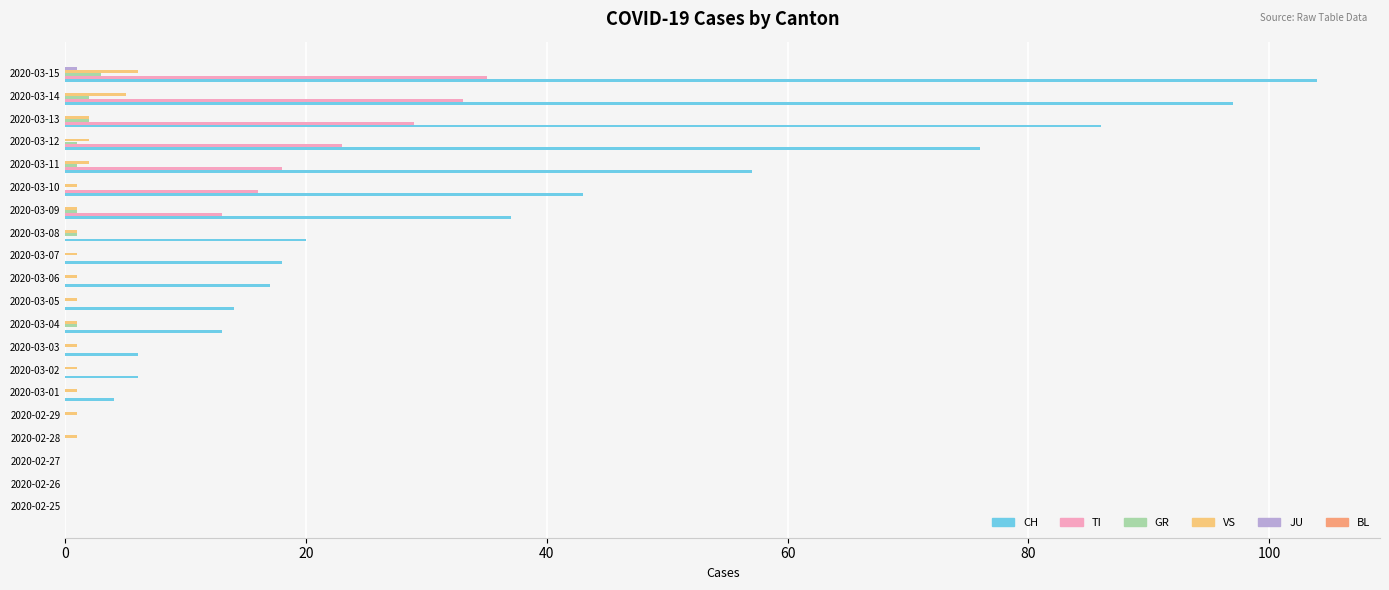

The value of CH at 2020-03-02 is 6. True or false?

True